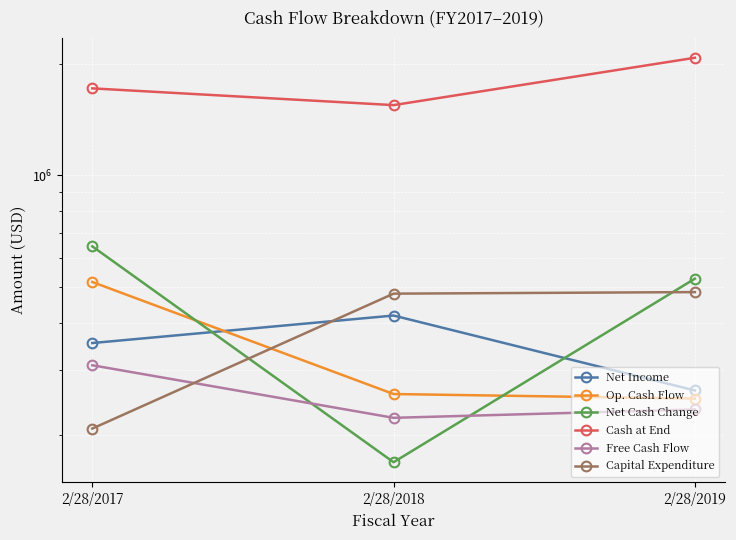

How many data points in Free Cash Flow are less than 234341?

1